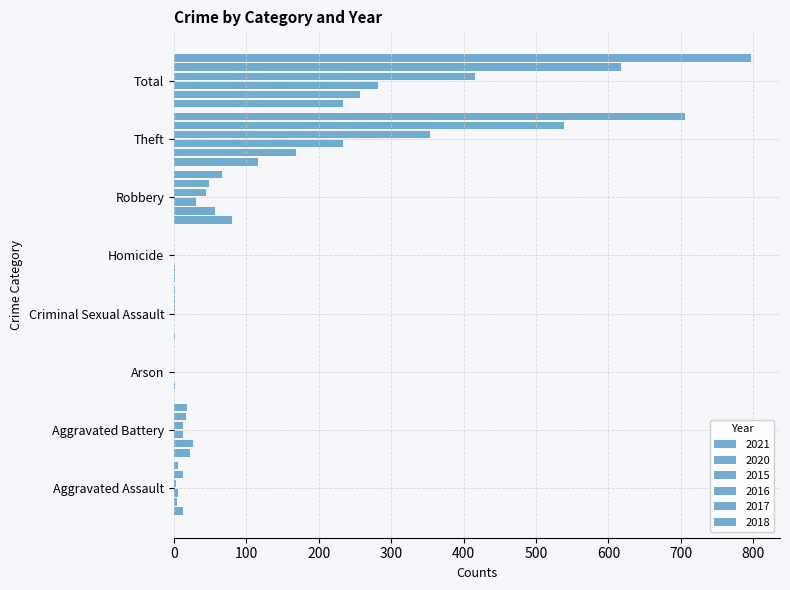

Count the number of categories in the chart.

8